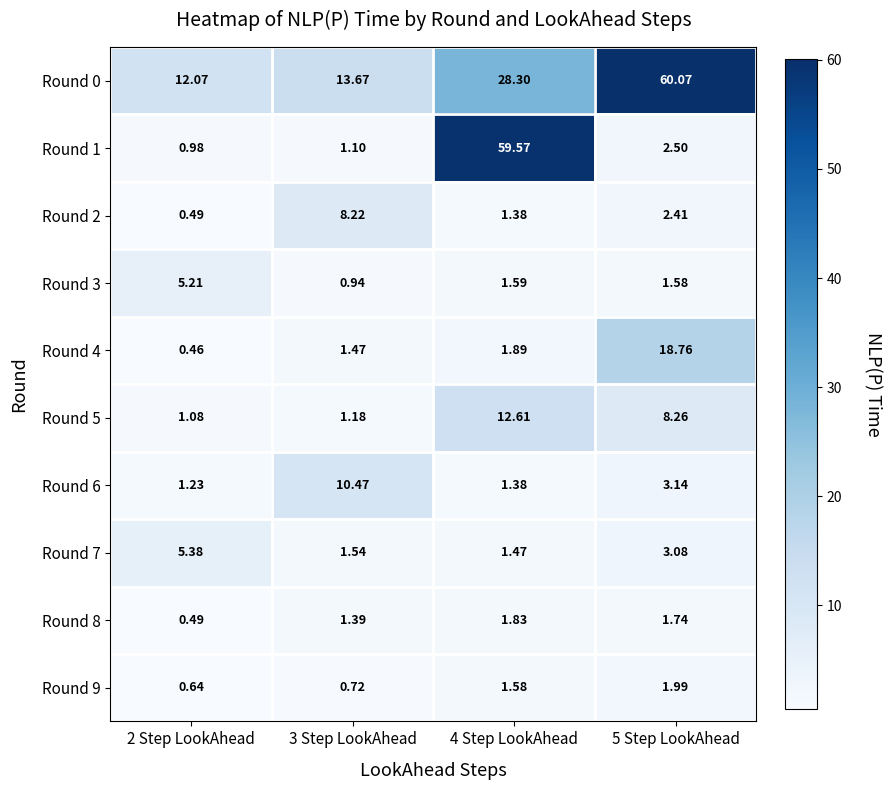

Is the value of Round 9 at 2 Step LookAhead greater than the value of Round 4 at 2 Step LookAhead?

Yes